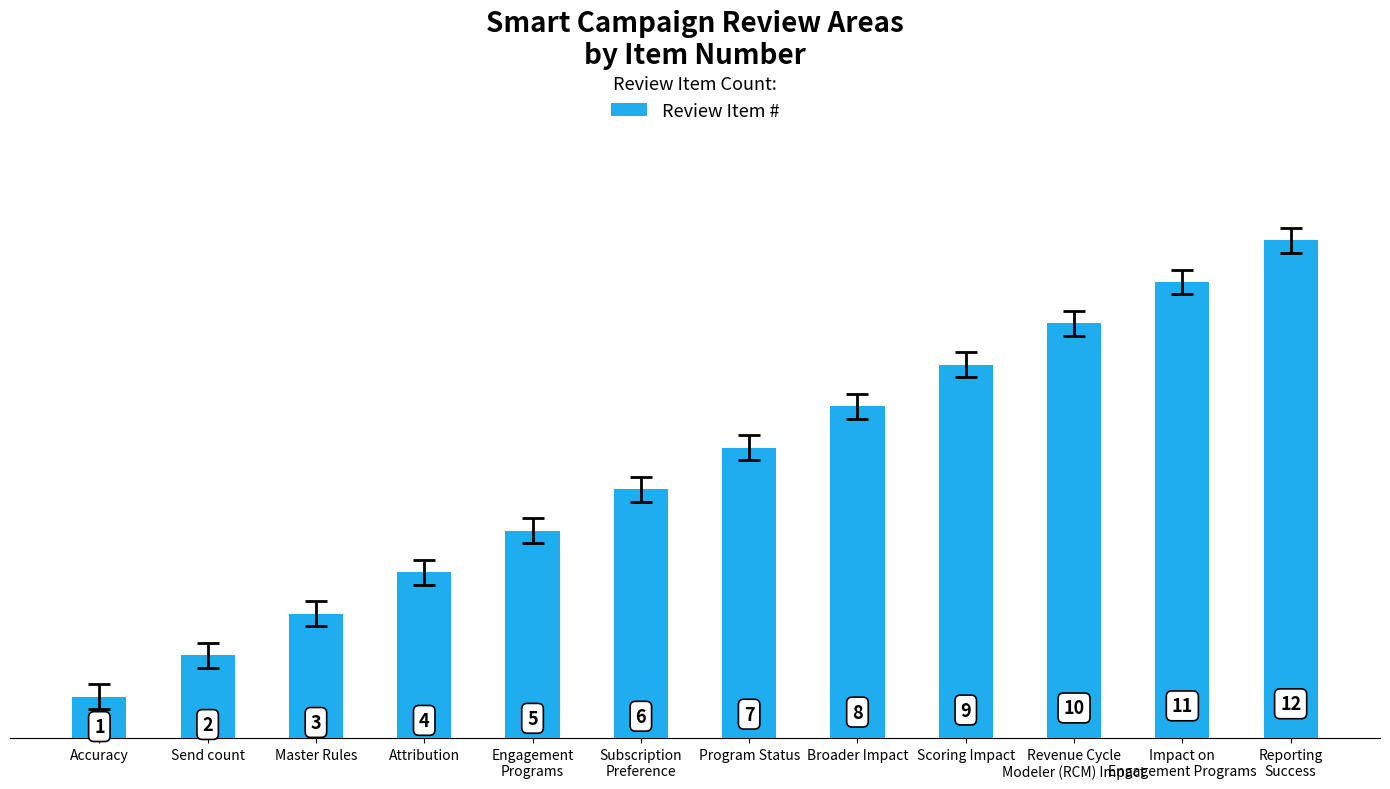

The value at Impact on
Engagement Programs is 16. True or false?

False